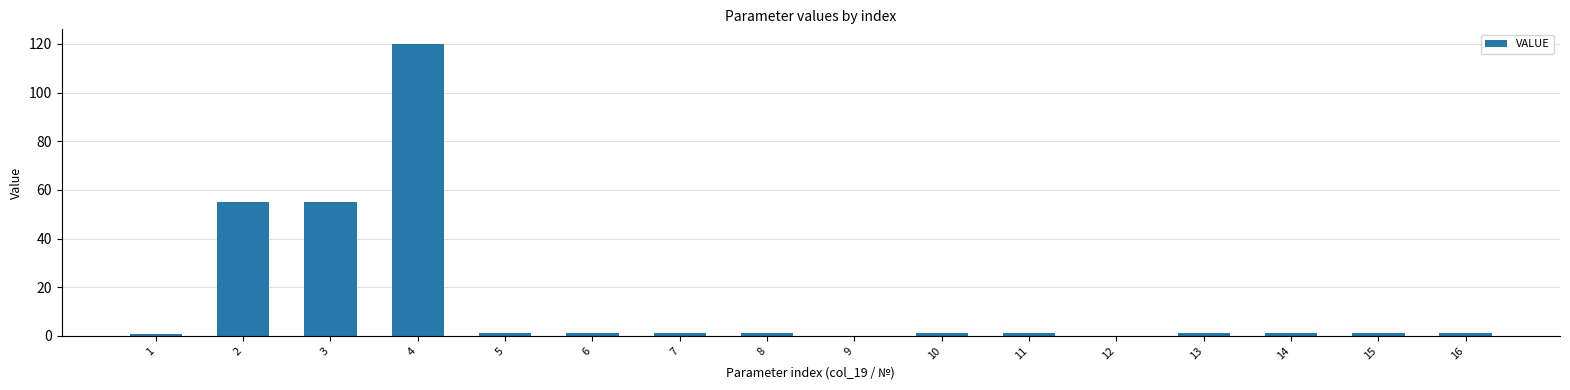

What is the greatest value displayed?

120.0